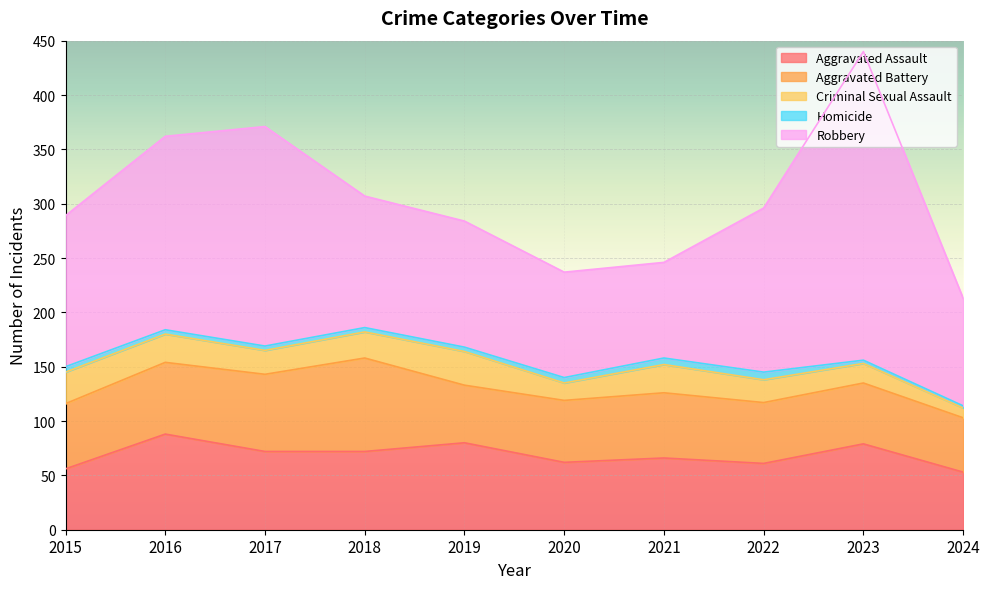

True or false: Robbery and Aggravated Assault intersect in this chart.

False